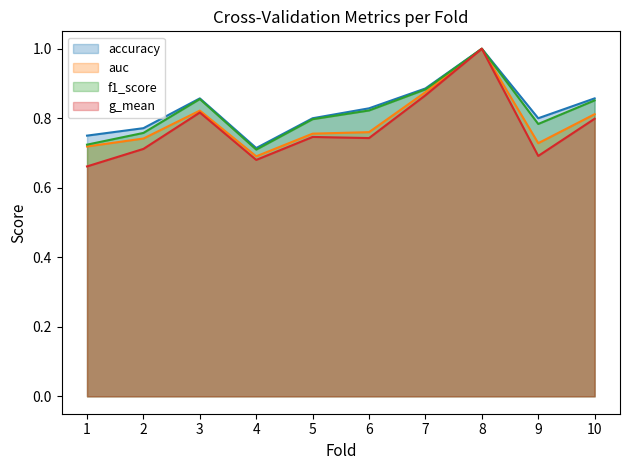

What are all the series names shown in the legend?

accuracy, auc, f1_score, g_mean